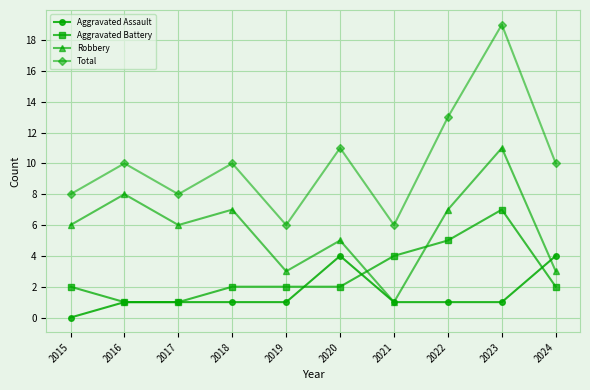

True or false: Aggravated Battery and Total cross at least once.

False